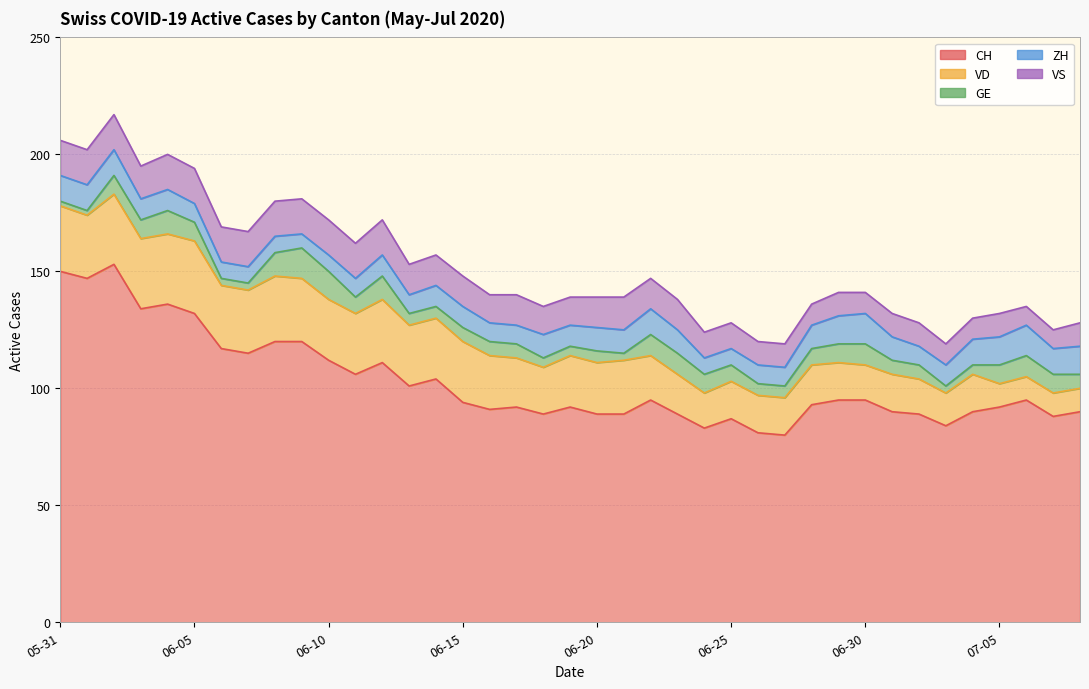

True or false: VD and GE intersect in this chart.

False